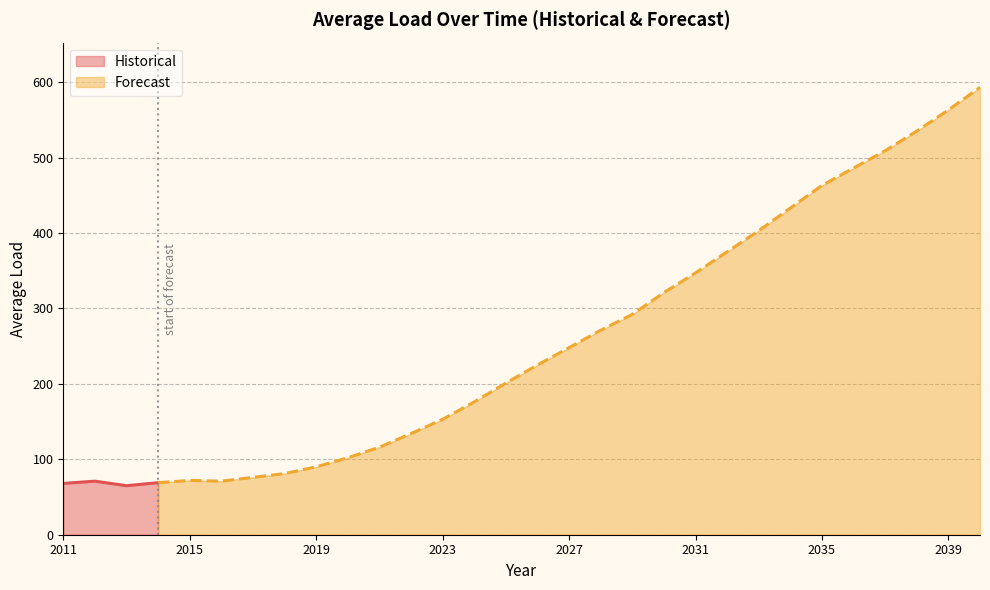

At which category does the data reach its first local peak?

2012